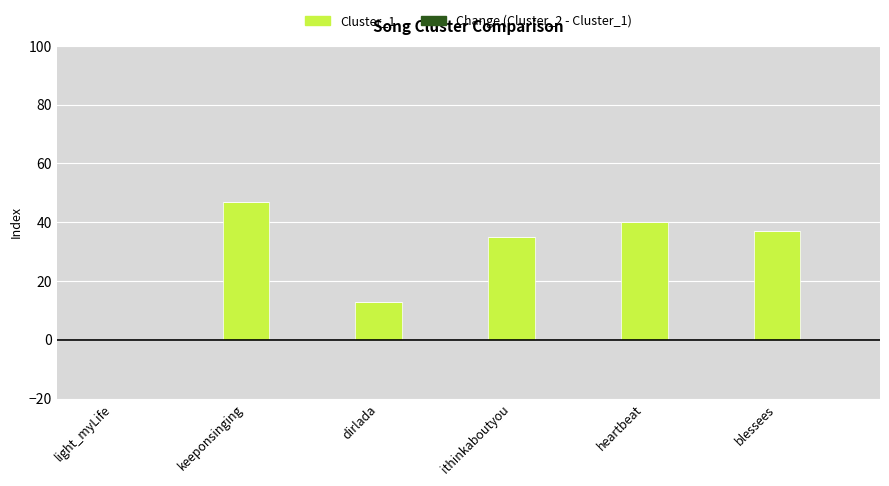

What is the label of the 6th bar from the right?

light_myLife